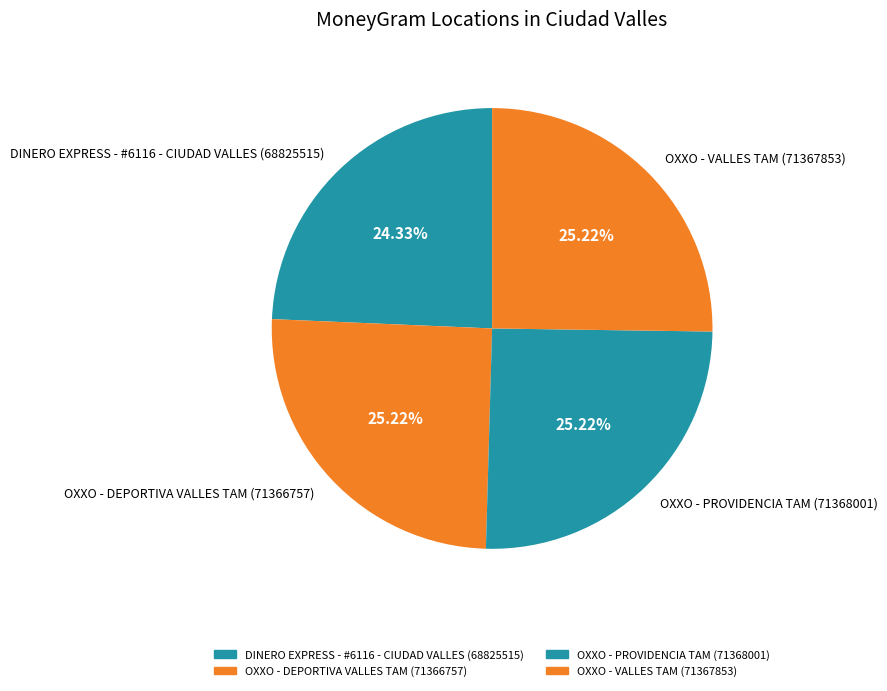

True or false: DINERO EXPRESS - #6116 - CIUDAD VALLES accounts for 15% of the total.

False